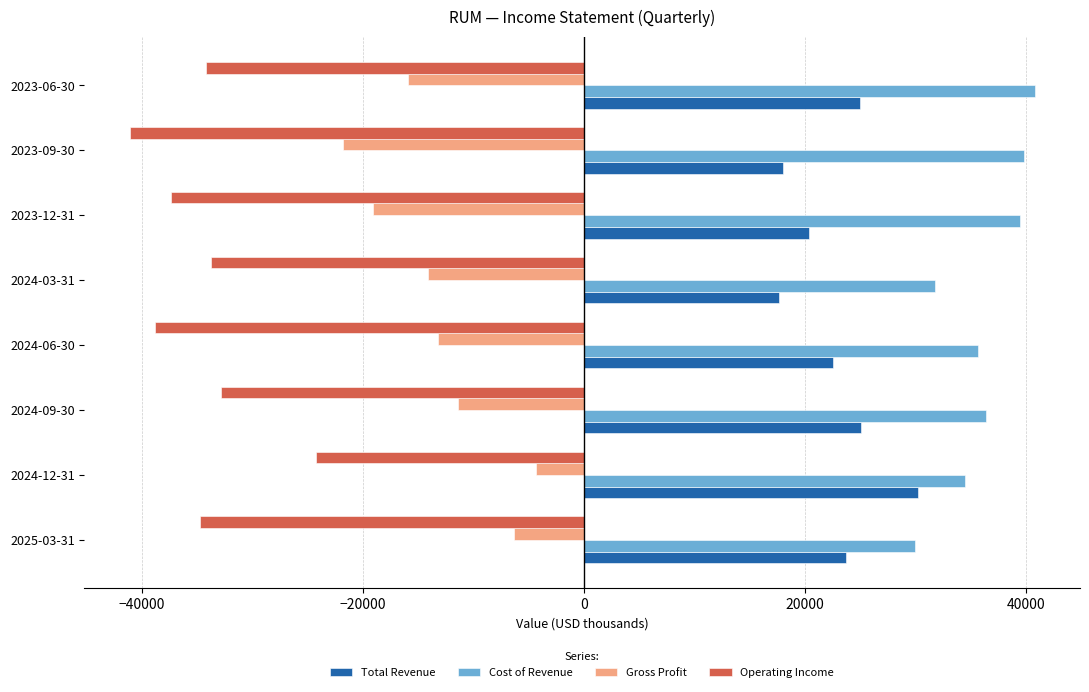

The value of Cost of Revenue at 2024-09-30 is 36400. True or false?

True